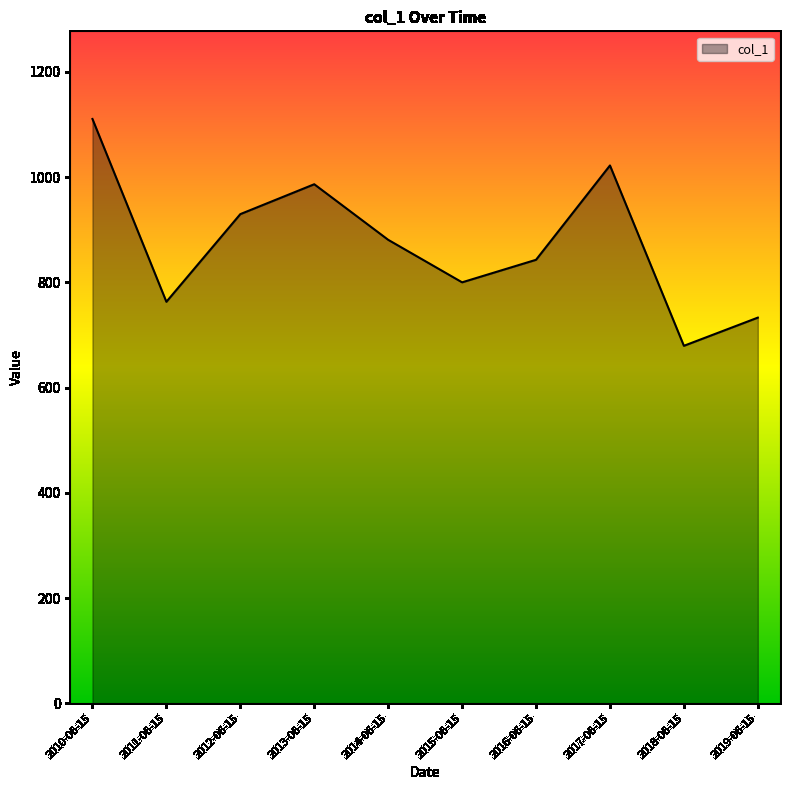

True or false: the data shows 881.0 at 2014-06-15.

True